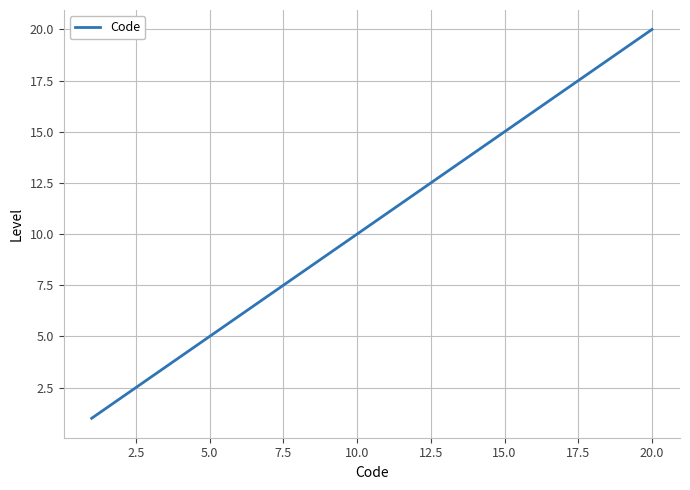

What is the maximum value shown in the chart?

20